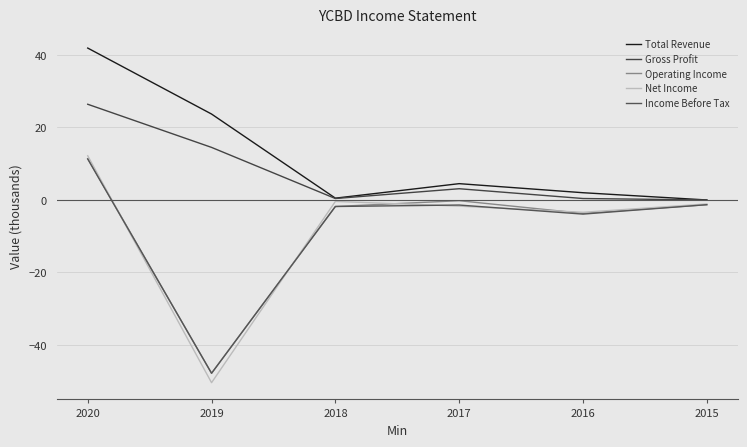

What is the value of the Net Income point at the 4th from the left?

-1.7